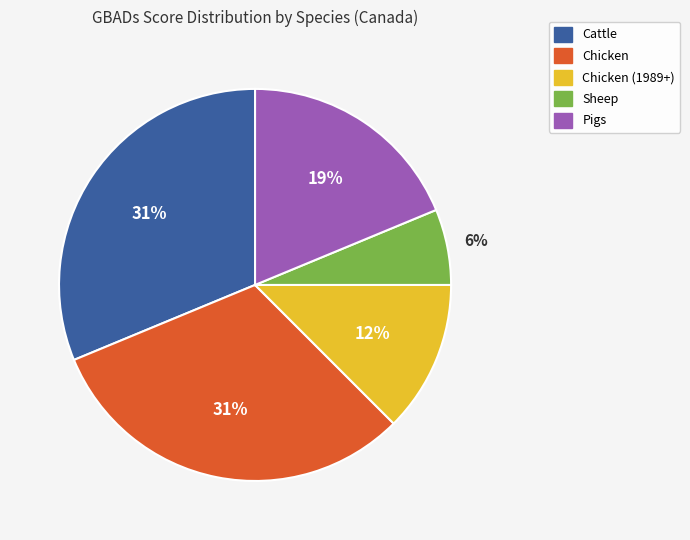

To the nearest percent, what is the average slice percentage?

20%